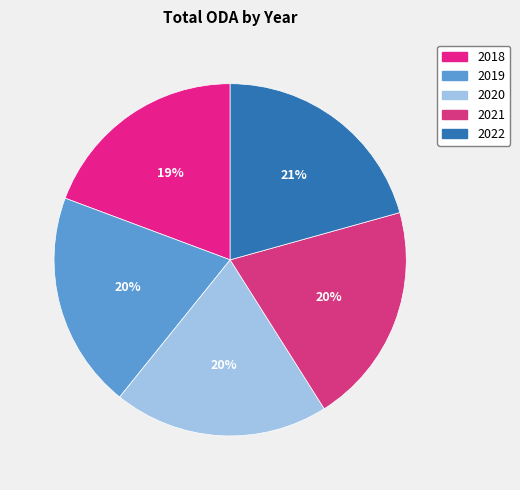

Is there any slice that represents more than half of the pie?

No